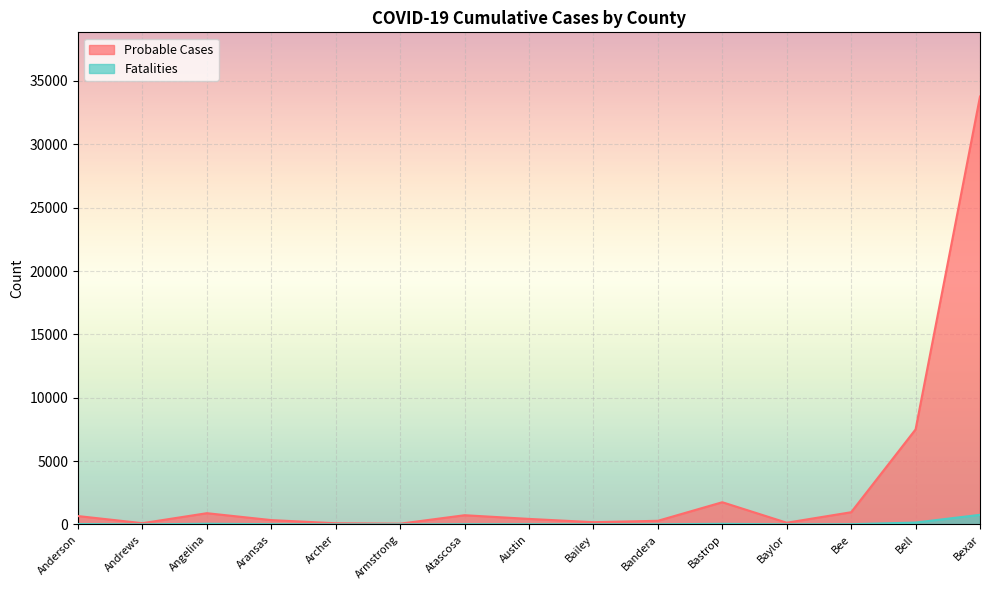

What is the sum of the Probable Cases values at Bastrop and Bell?

9247